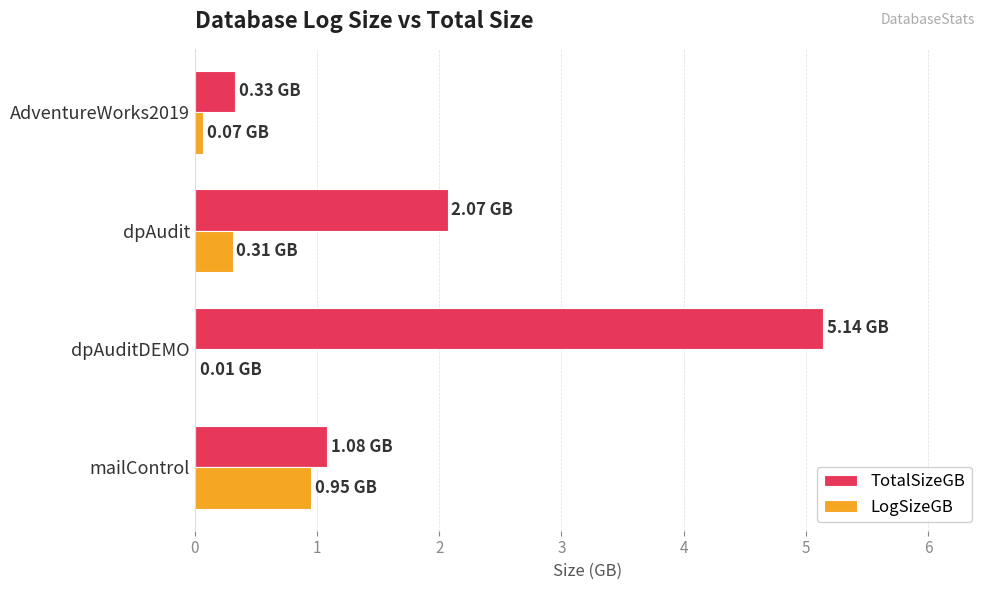

At which category is the sum across all series the highest?

dpAuditDEMO